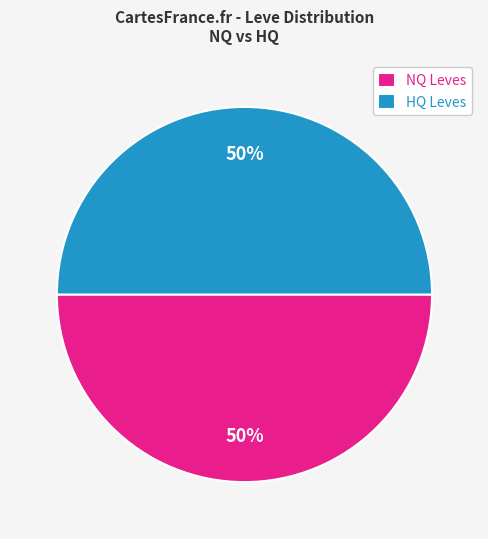

Approximately how many times larger is the value at NQ Leves compared to HQ Leves?

1.0